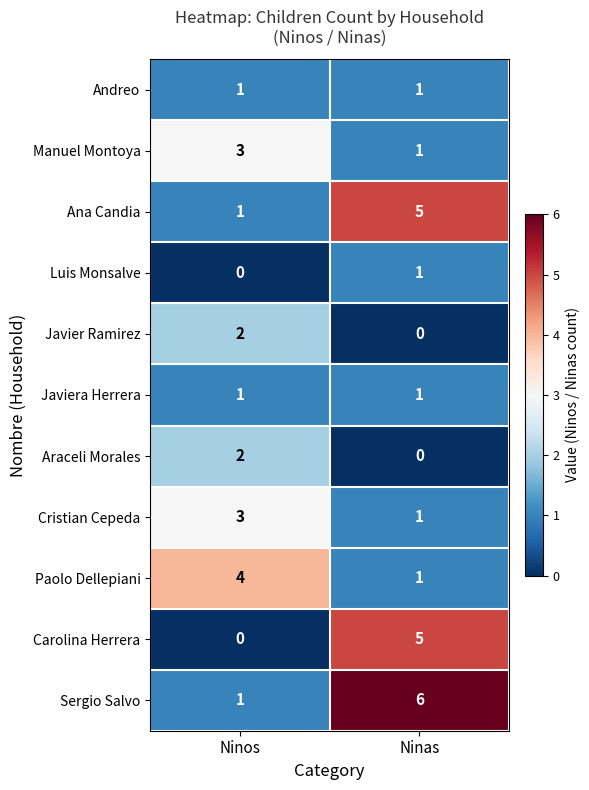

How many distinct data groups are displayed?

11